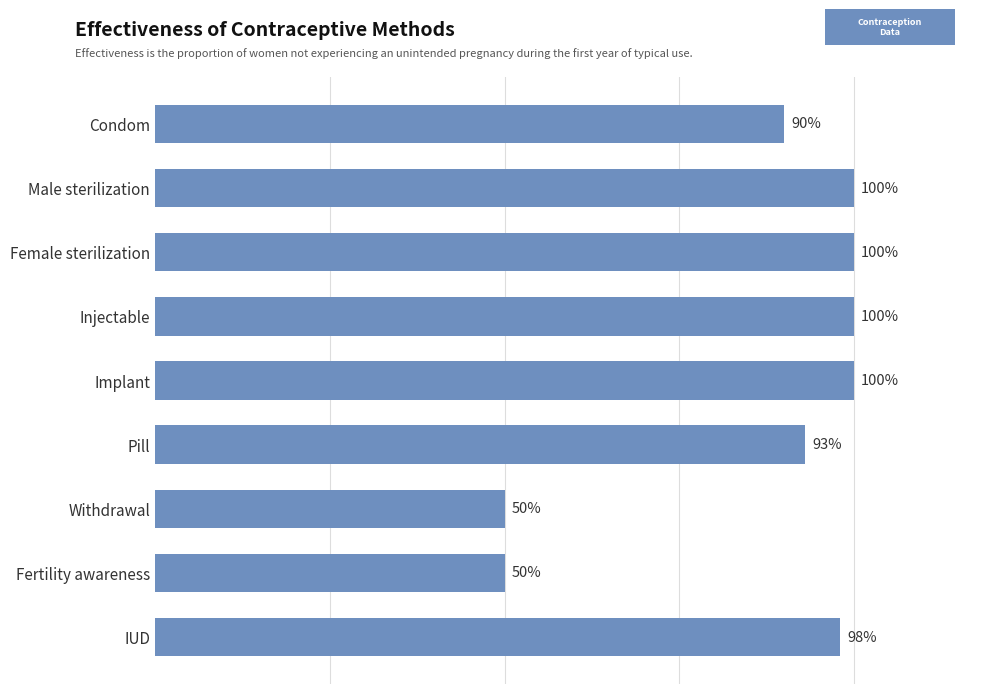

Does the chart contain any negative values?

No